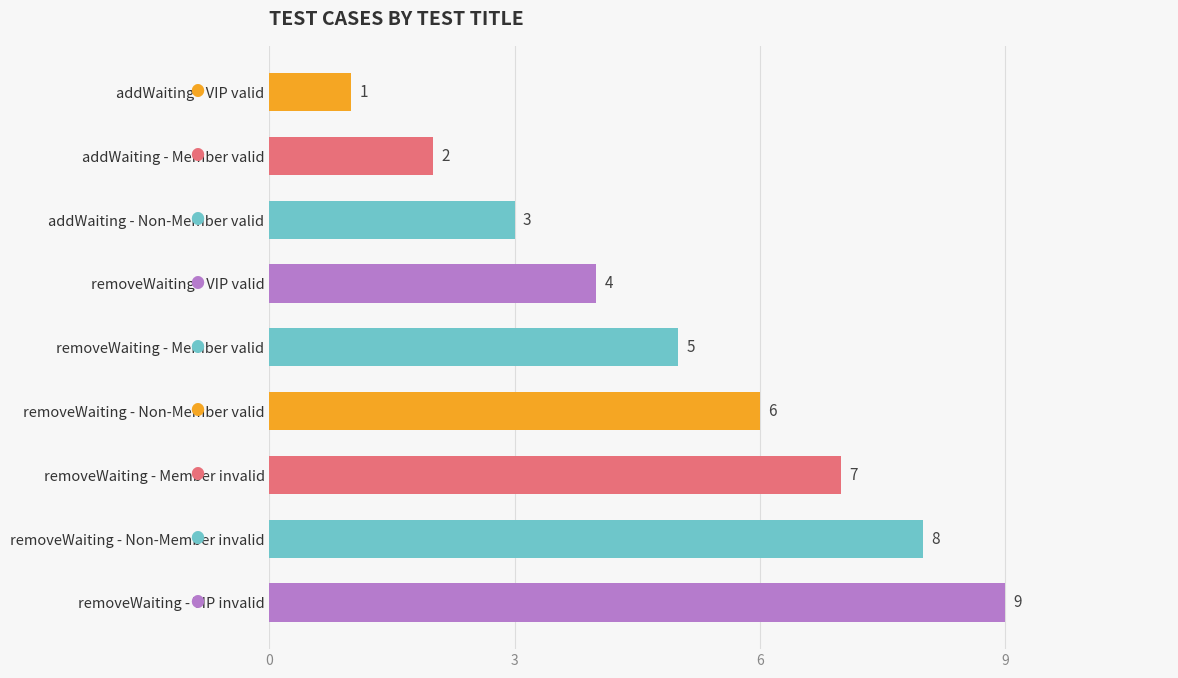

How many distinct data groups are displayed?

1